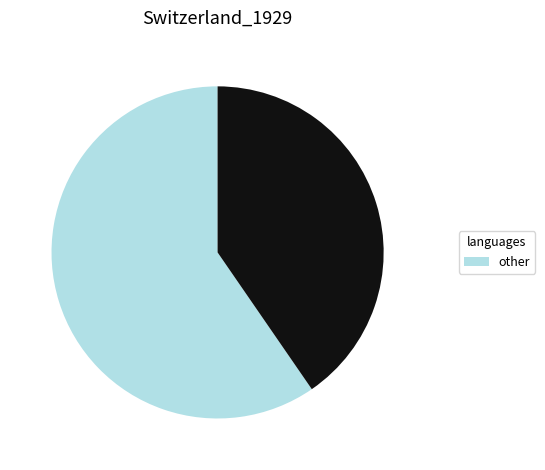

Is there any slice that represents more than half of the pie?

Yes